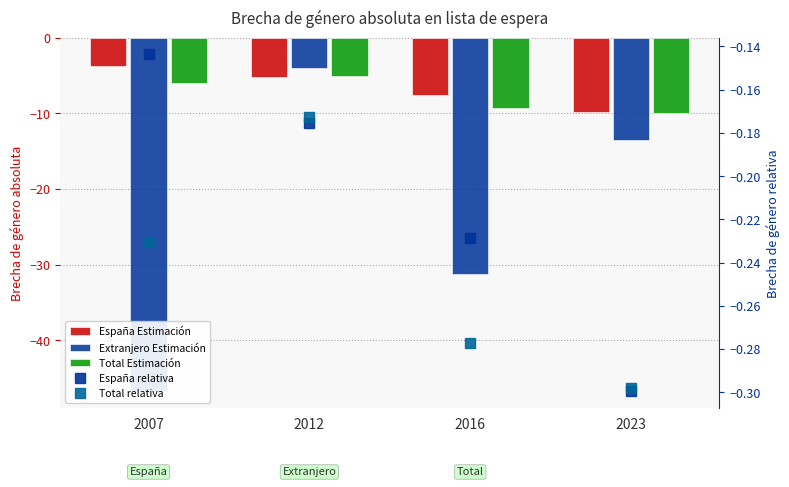

The value of Extranjero Estimación at 2016 is -31.2. True or false?

True